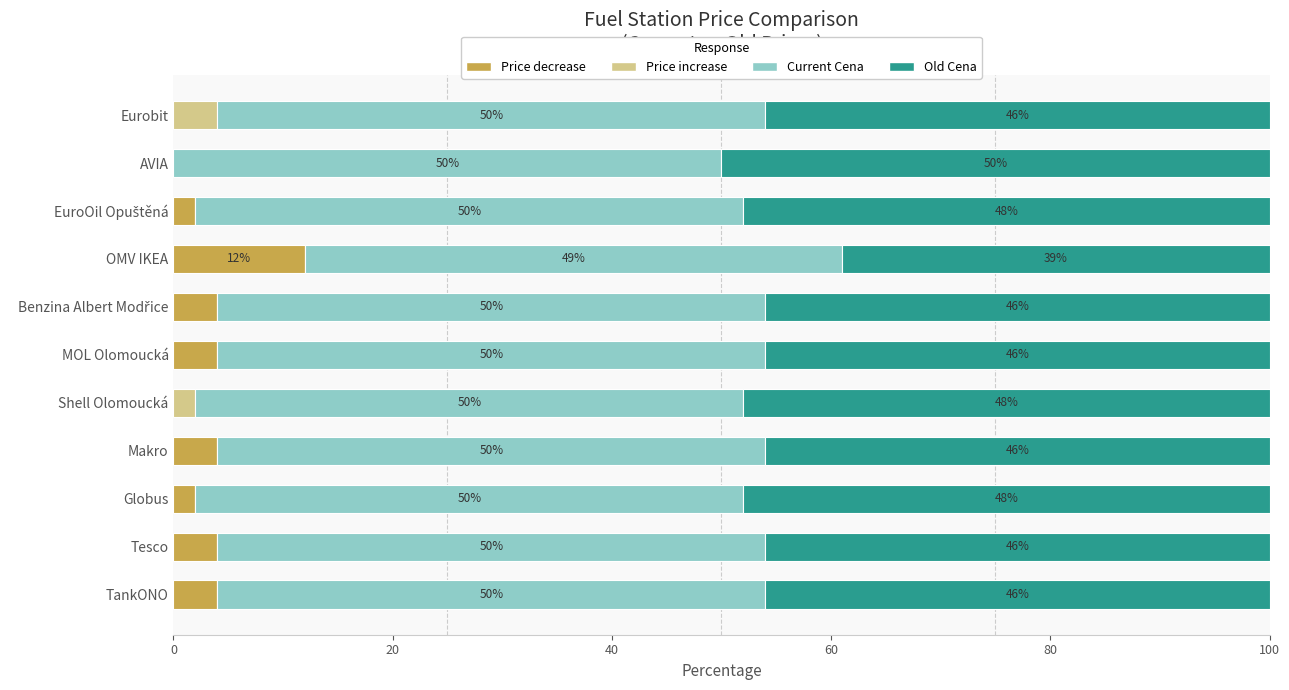

What are all the series names shown in the legend?

Price decrease, Price increase, Current Cena, Old Cena